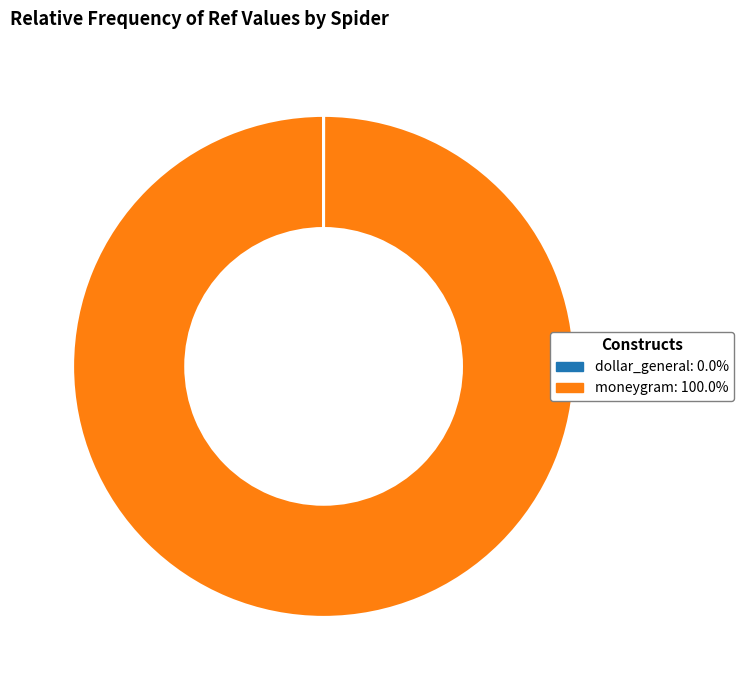

Is it true that moneygram is 100% of the pie?

True